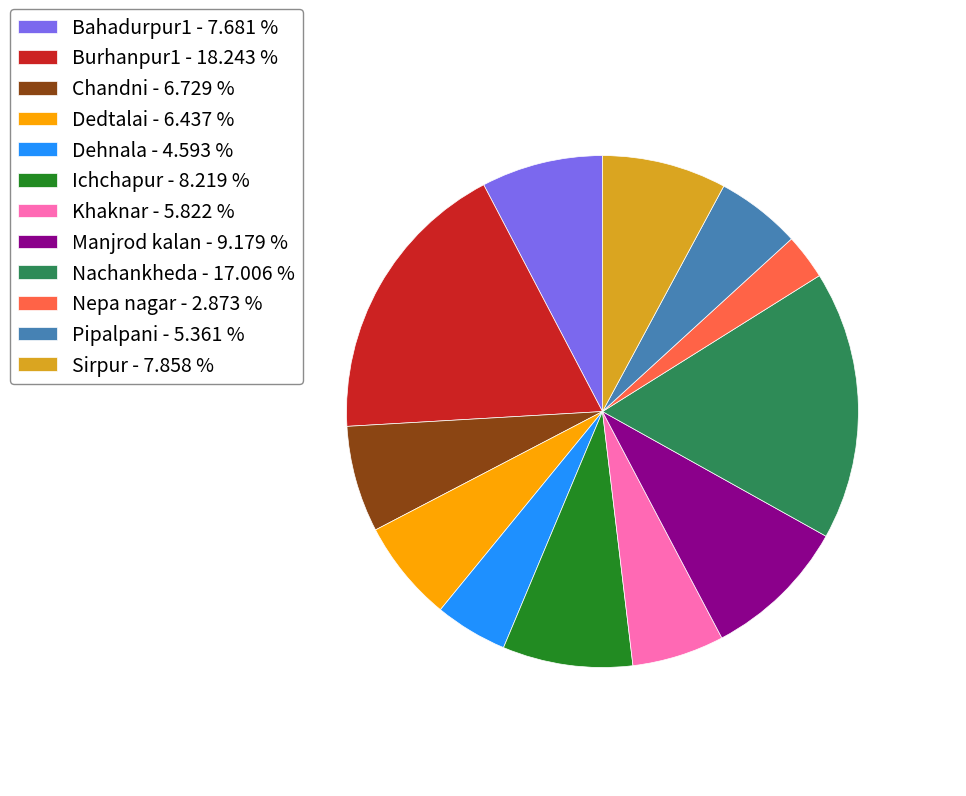

What is the ratio of the value at Dehnala - 4.593 % to the value at Manjrod kalan - 9.179 %?

0.5